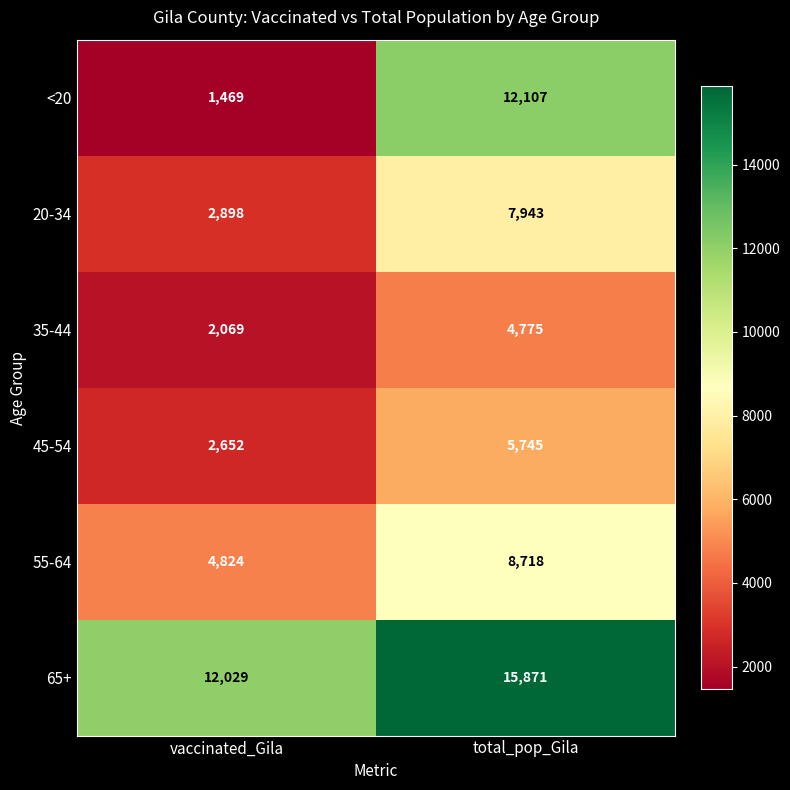

At which category does the chart reach its minimum across all series?

vaccinated_Gila